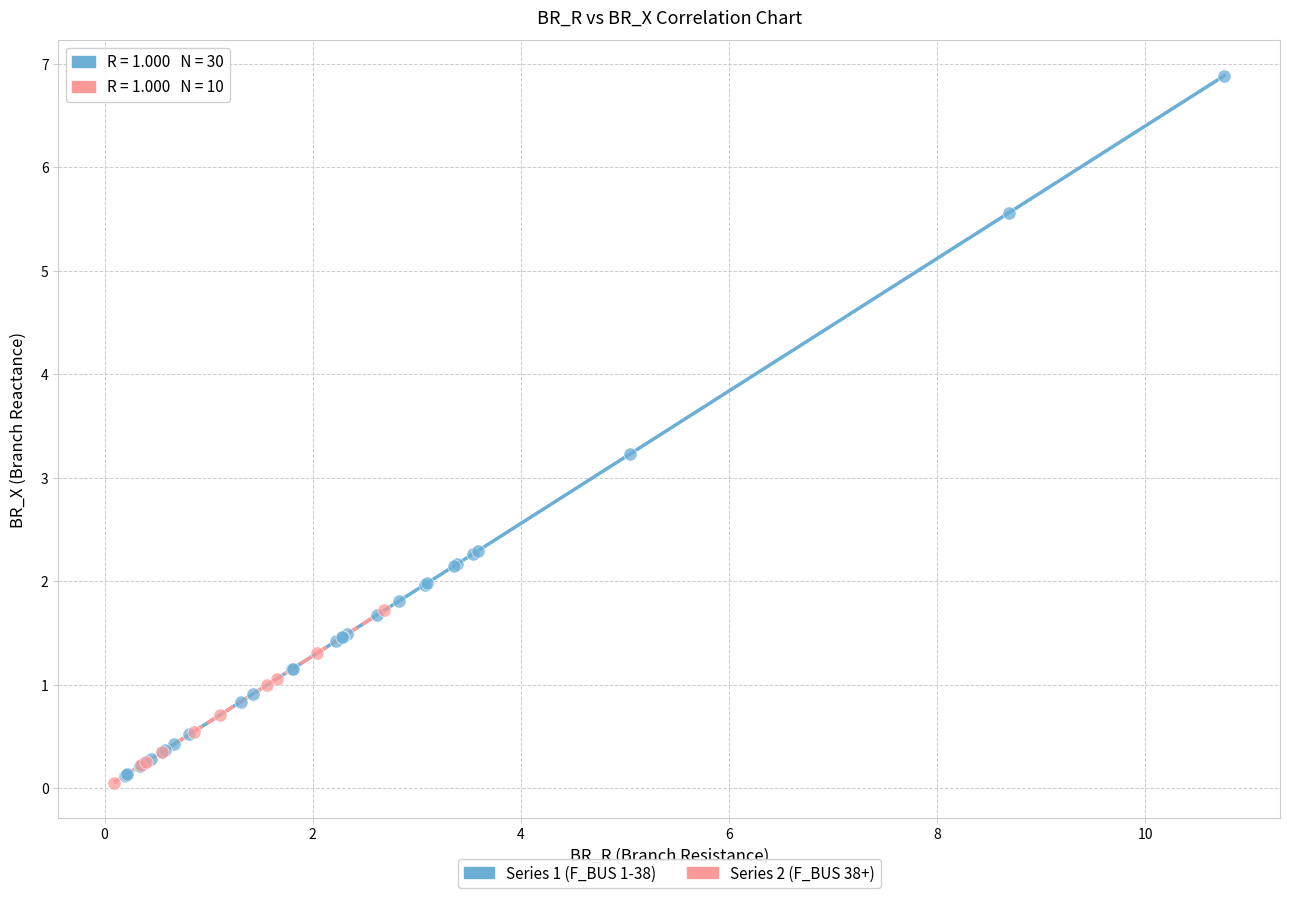

Which series reaches the maximum Y coordinate?

Series 1 (F_BUS 1-38)